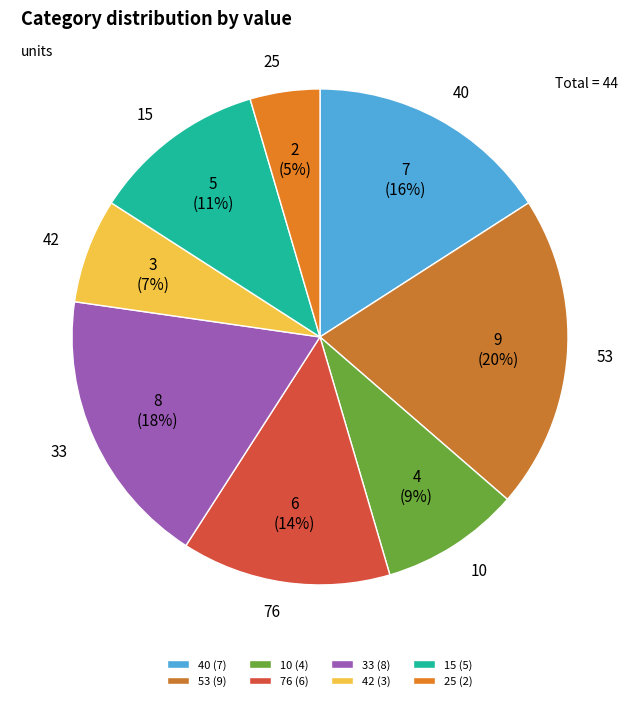

How many segments does this pie chart have?

8